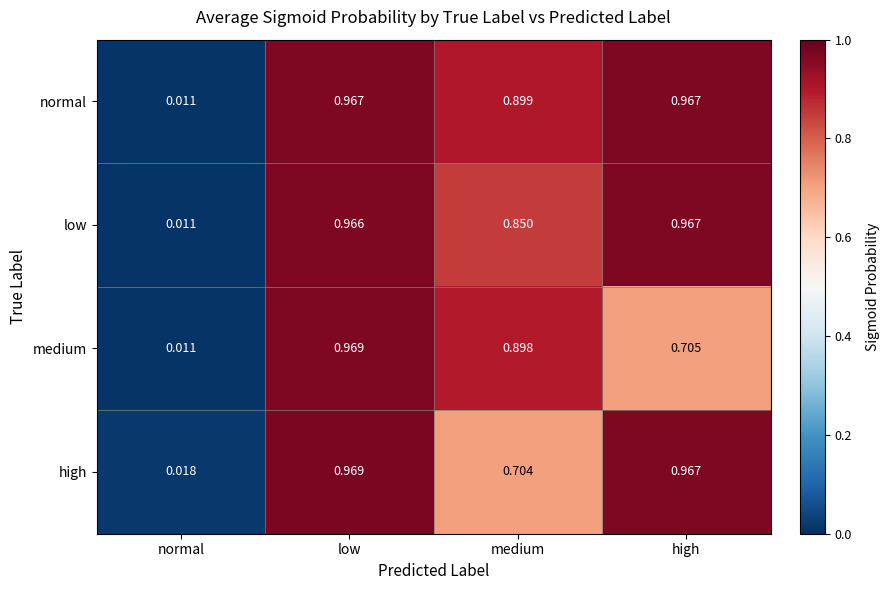

At which category is the sum across all series the highest?

low